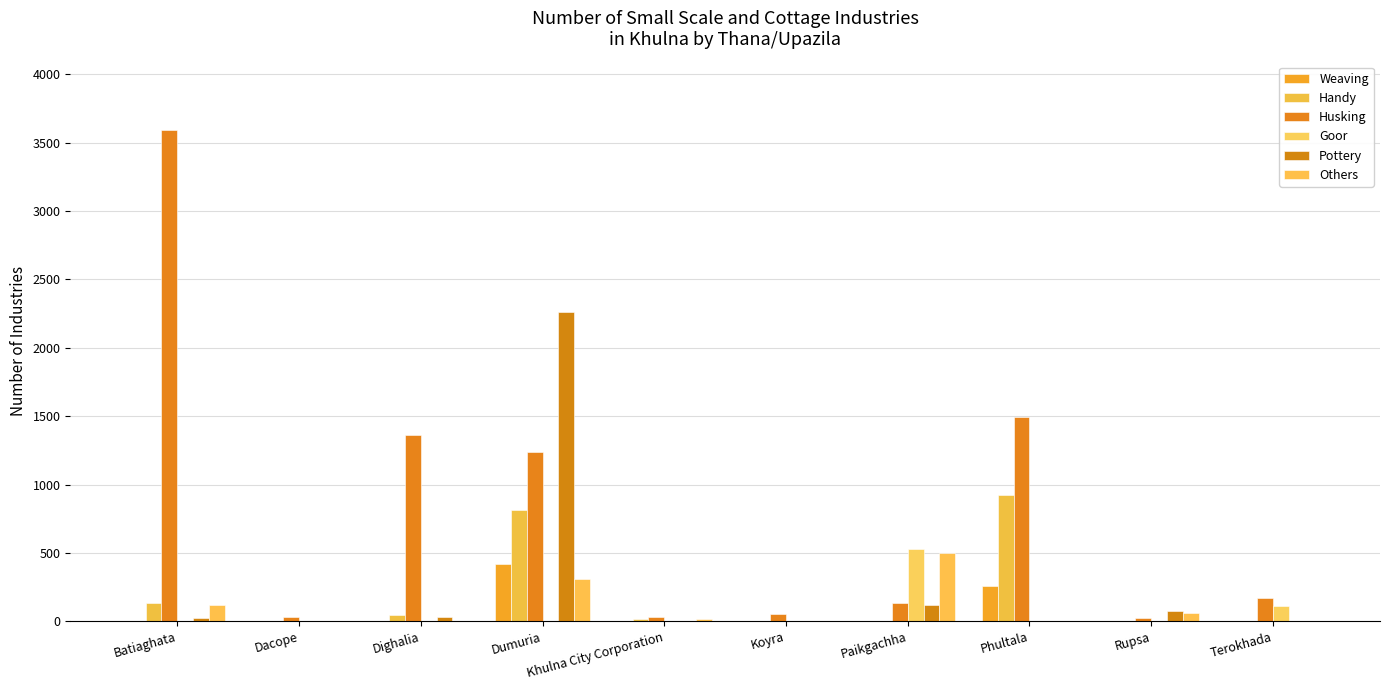

What is the value of the Pottery bar at the 8th from the left?

3